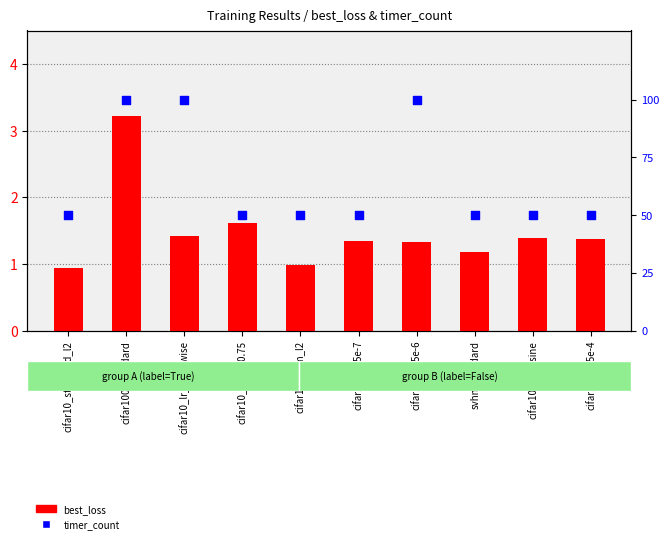

Which series reaches the minimum Y coordinate?

best_loss